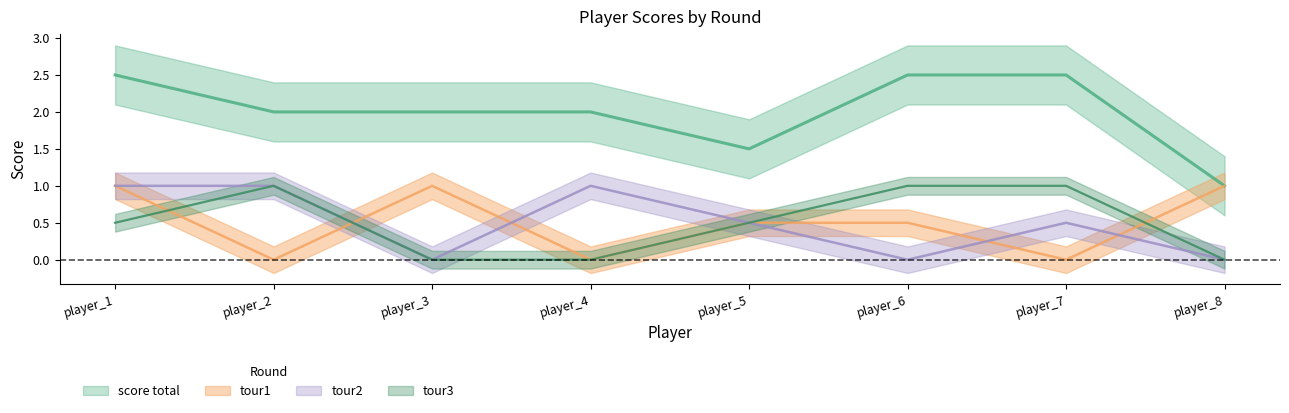

How many times do tour1 and tour2 cross each other?

4